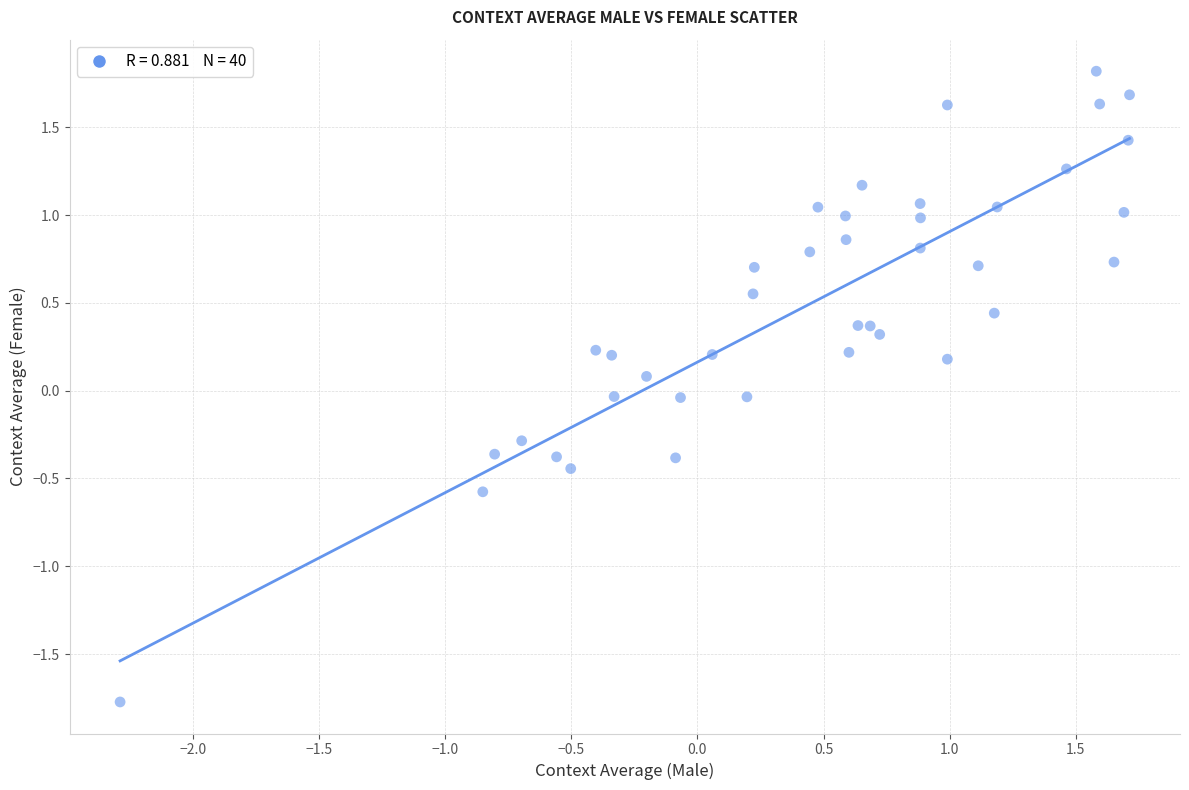

What is the range of X values (max minus min)?

4.0